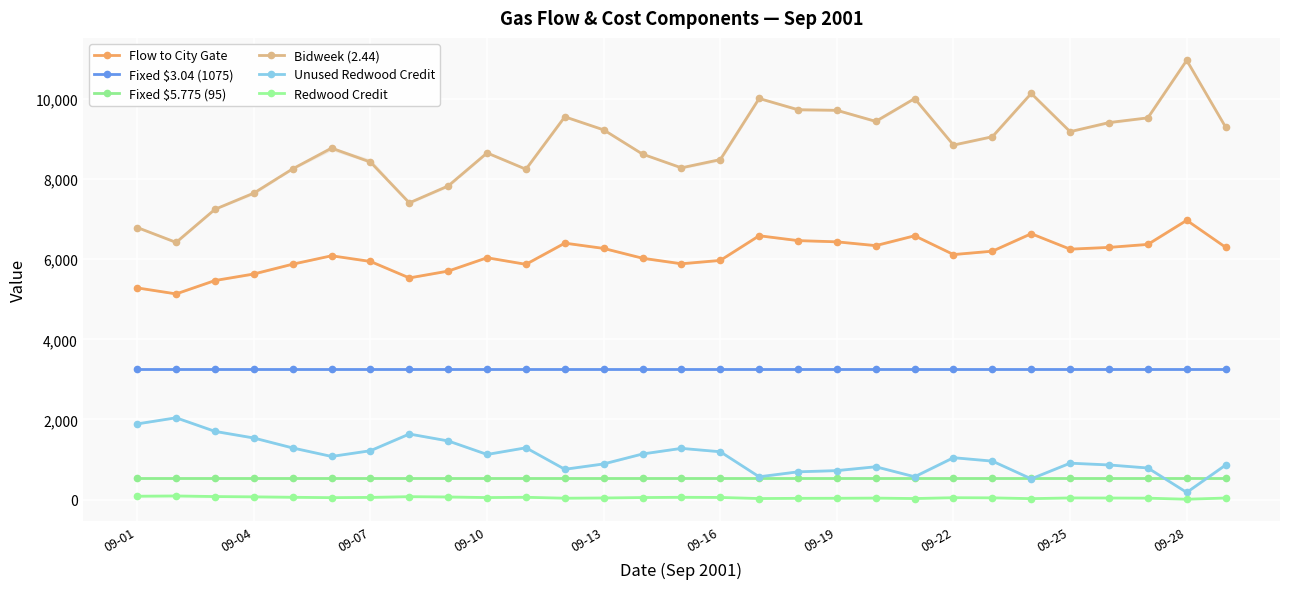

Between 09-10 and 09-25, which series saw the biggest shift?

Bidweek (2.44)